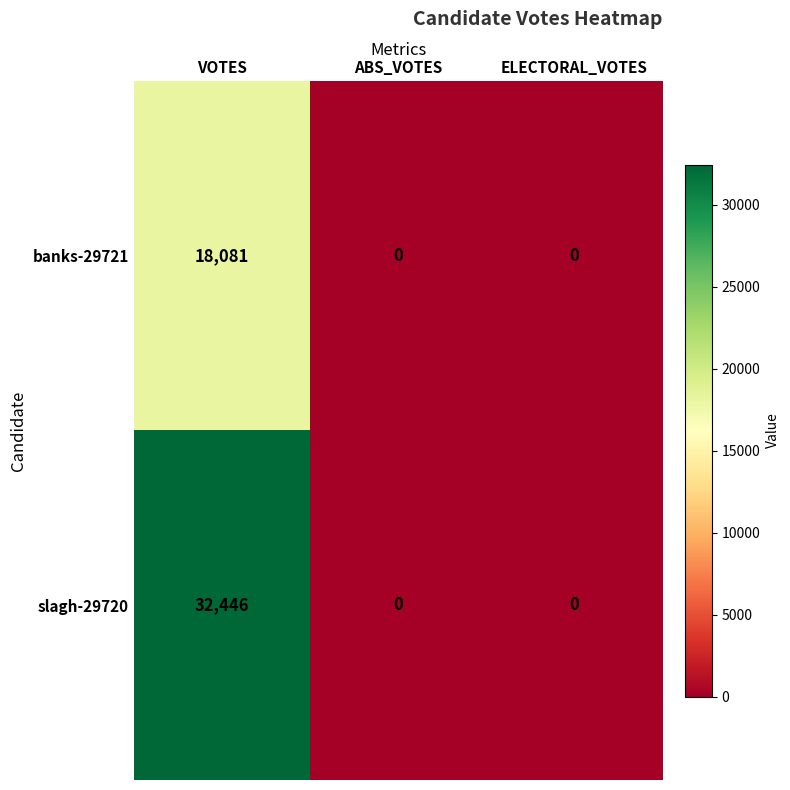

What is the sum of the banks-29721 values at ELECTORAL_VOTES and VOTES?

18081